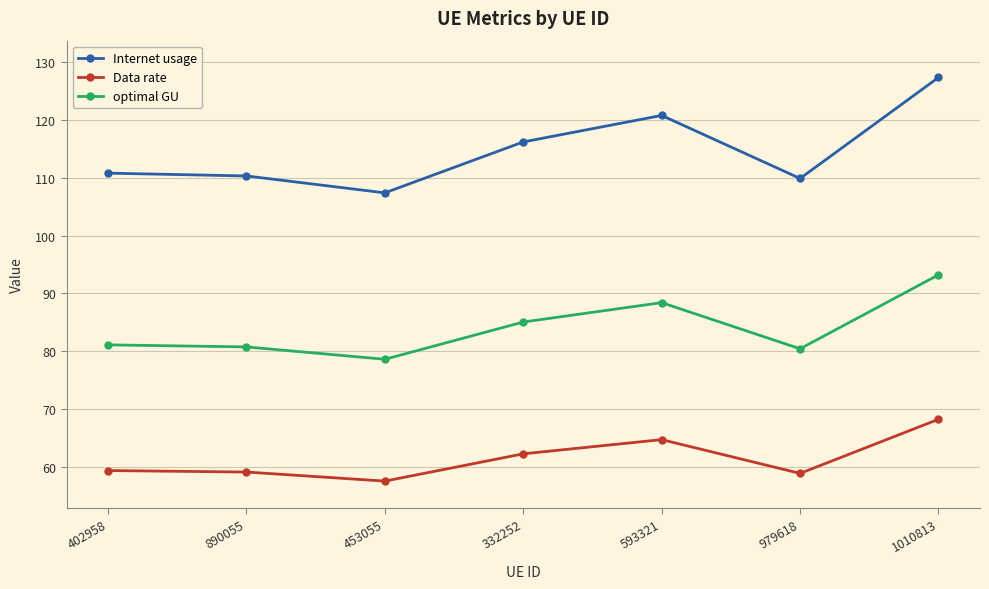

What is the difference between the maximum and minimum values in the optimal GU series?

14.6